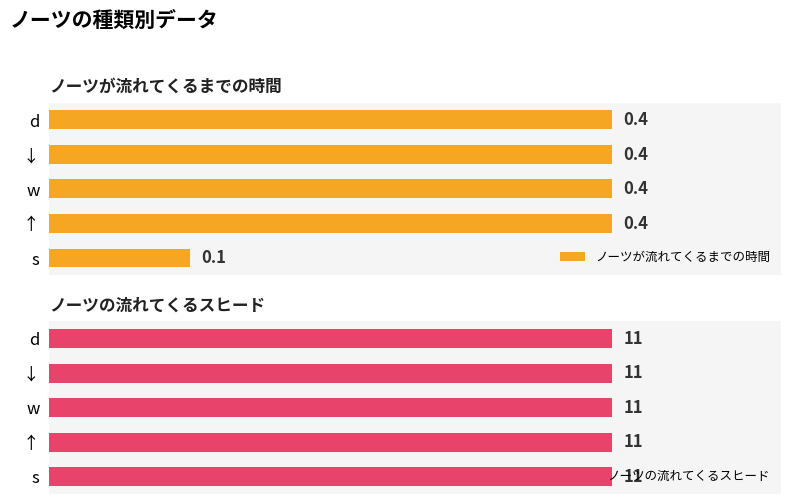

At which label is ノーツが流れてくるまでの時間 closest to 0?

s